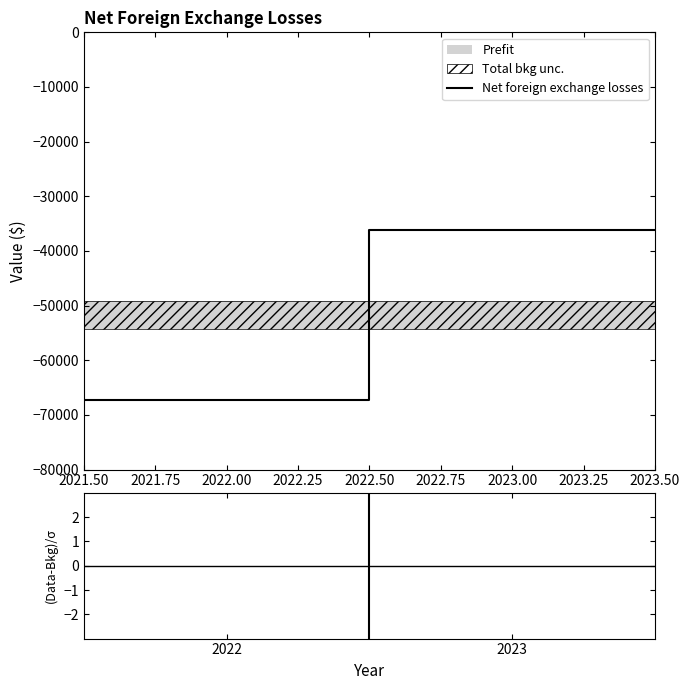

Is it true that Net foreign exchange losses equals -67214 at 2022.00?

True